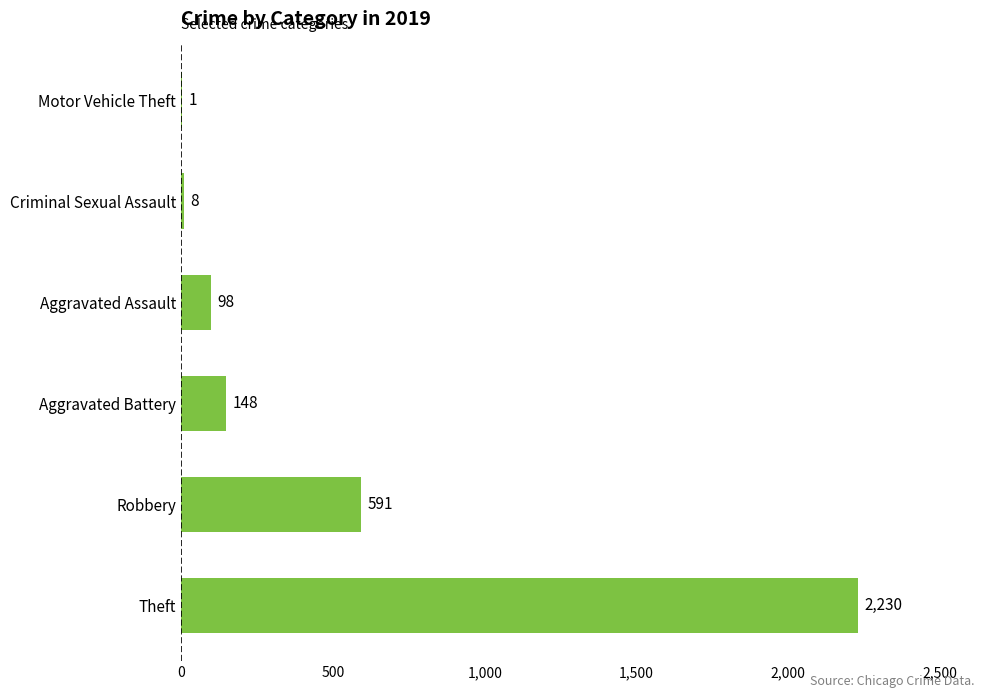

Reading bottom to top, what are all the values shown in this chart?

Theft=2230	Robbery=591	Aggravated Battery=148	Aggravated Assault=98	Criminal Sexual Assault=8	Motor Vehicle Theft=1